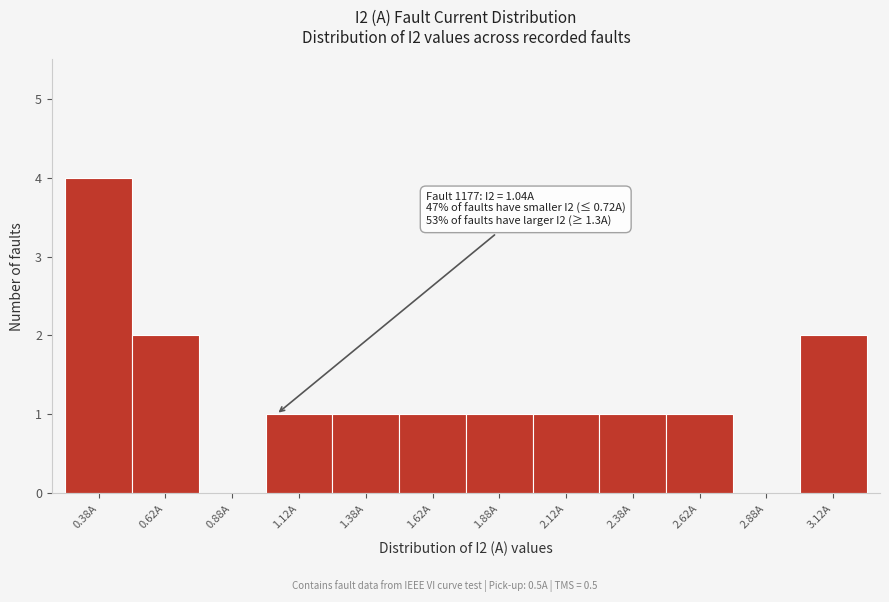

Over which range of the x-axis is the bar tallest?

0.25 to 0.50